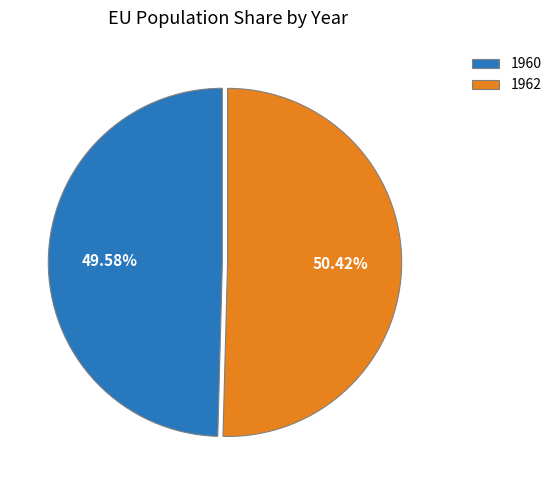

Is 1962 the majority of the pie?

Yes